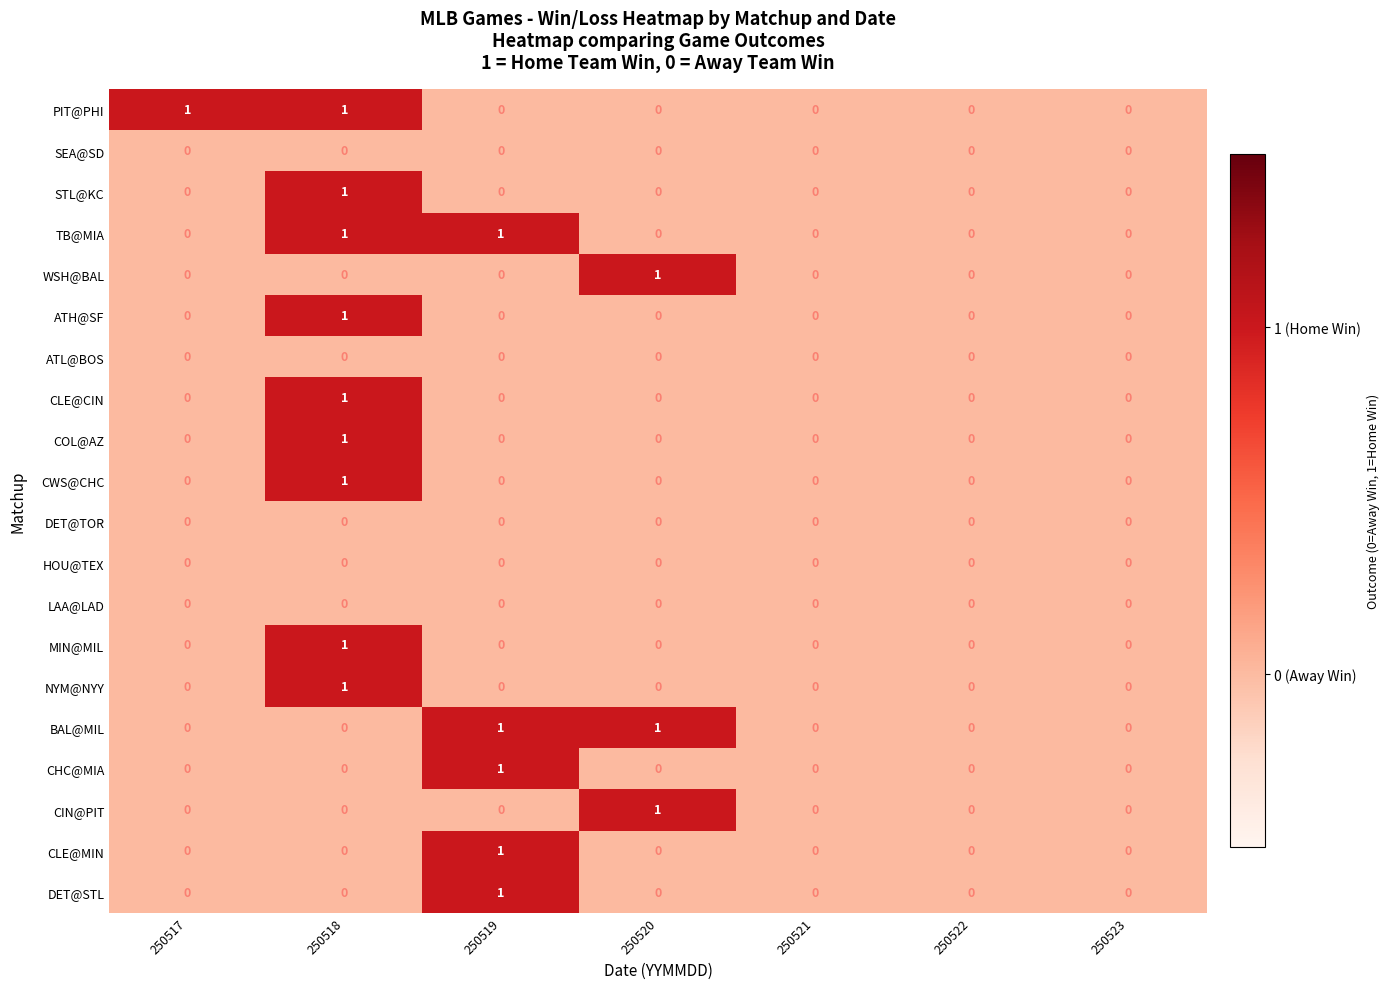

True or false: CLE@MIN has a value of 1 at 250519.

True